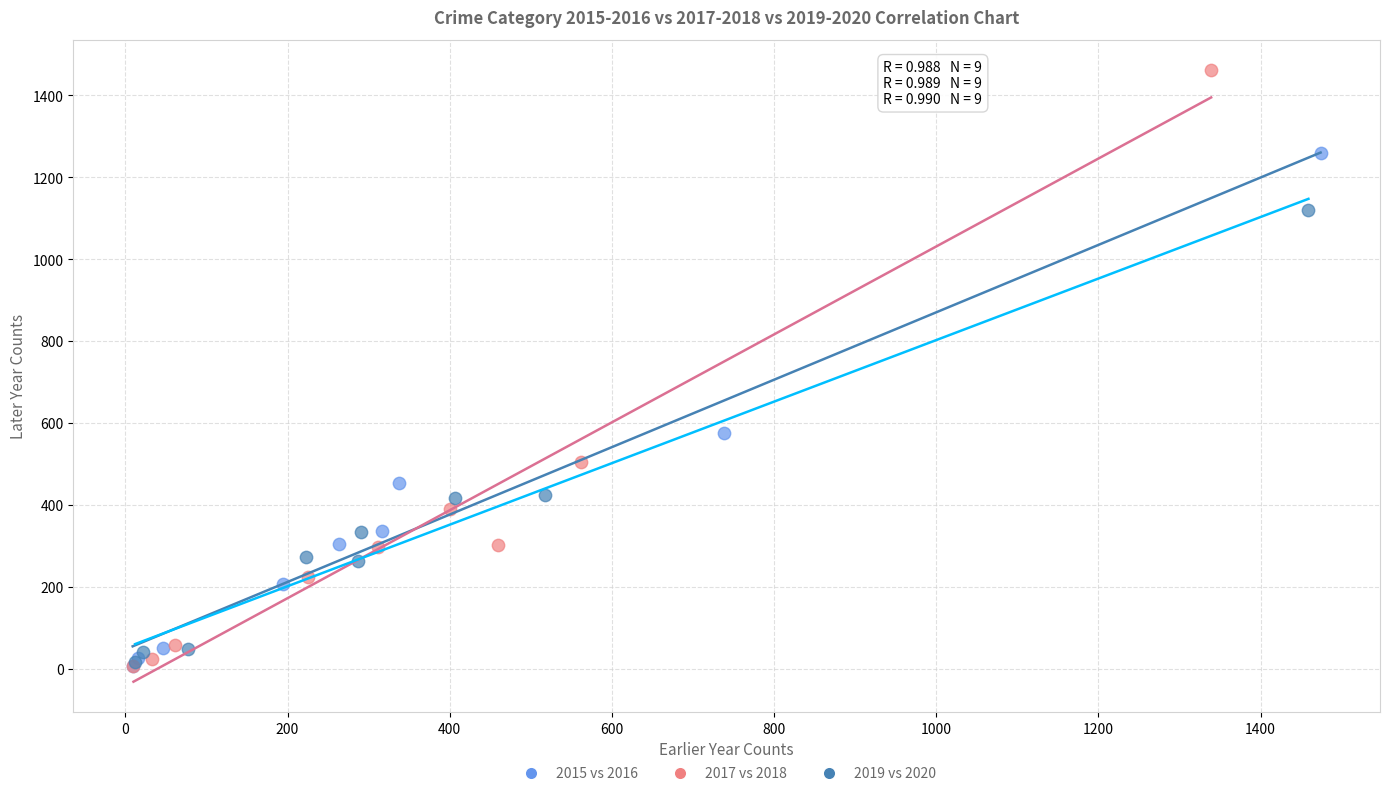

Which series reaches the maximum Y coordinate?

2017 vs 2018